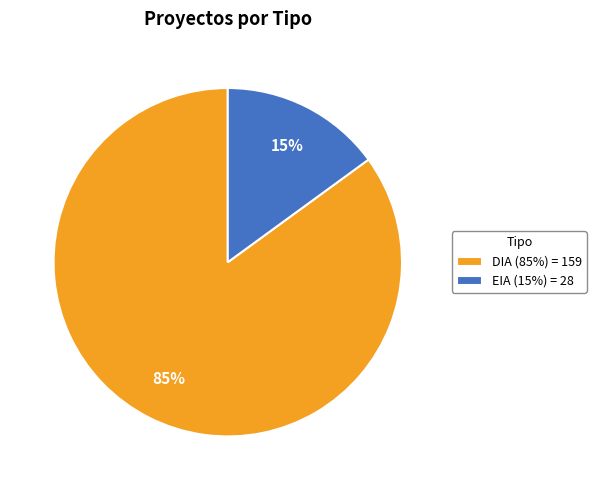

How many slices are in this pie chart?

2